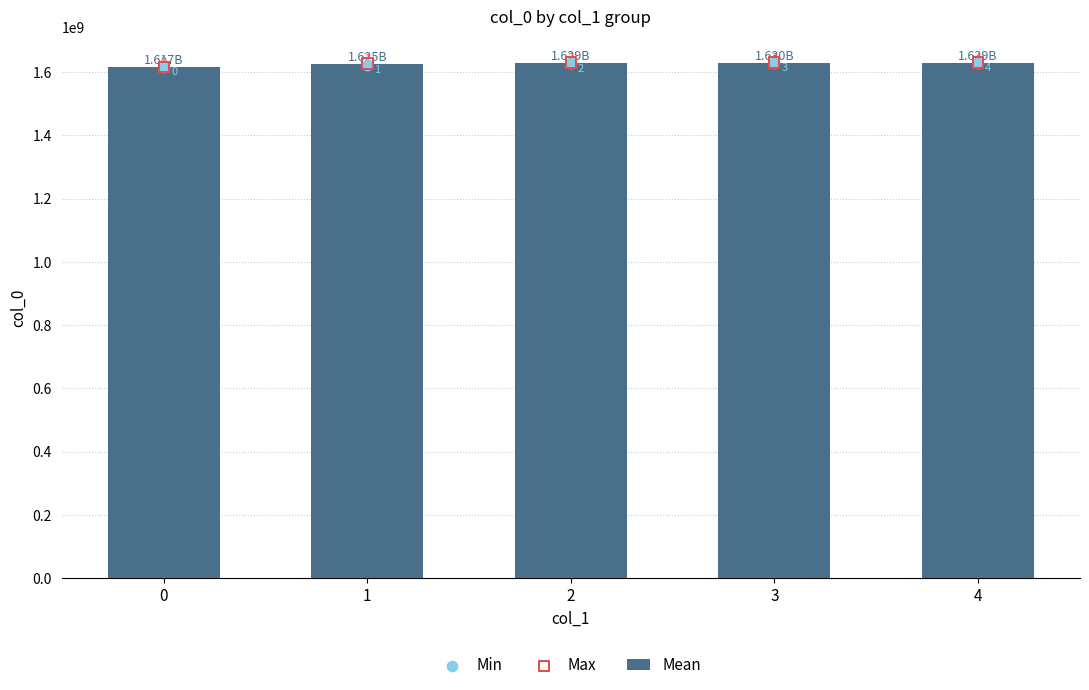

Is the value of Mean at 1 greater than the value of Min at 1?

Yes